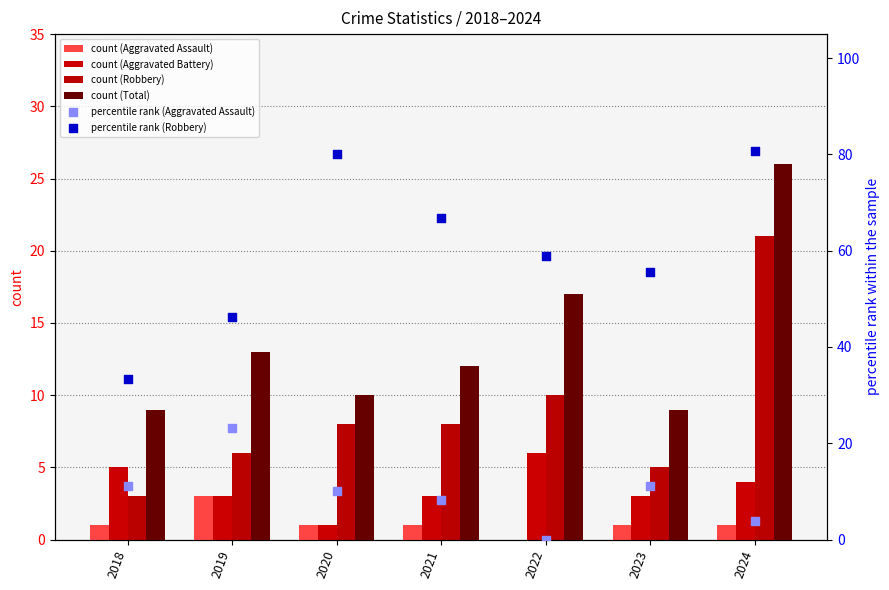

At how many categories does at least one series exceed 45?

6